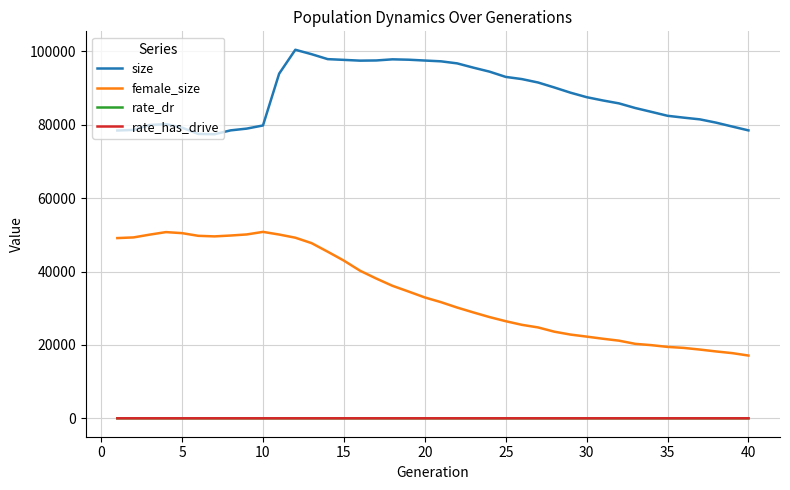

What is the lowest value of the female_size series?

17101.0